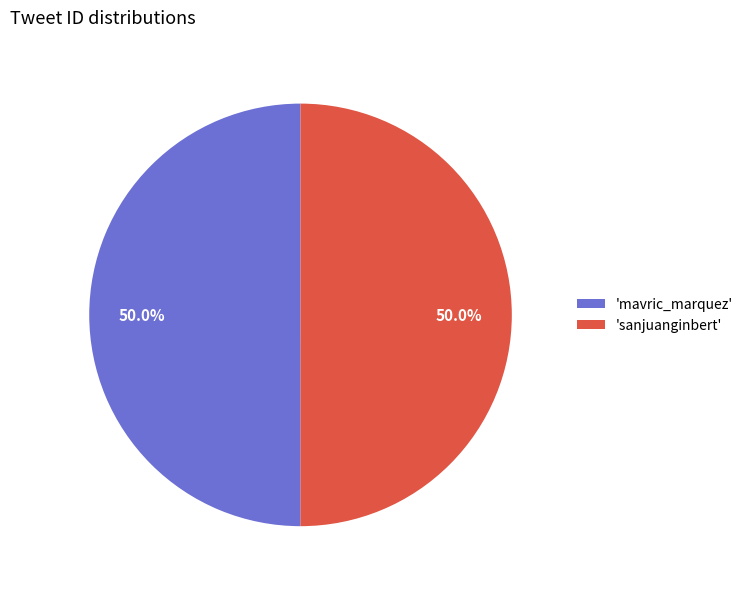

What is the ratio of the value at 'mavric_marquez' to the value at 'sanjuanginbert'?

1.0